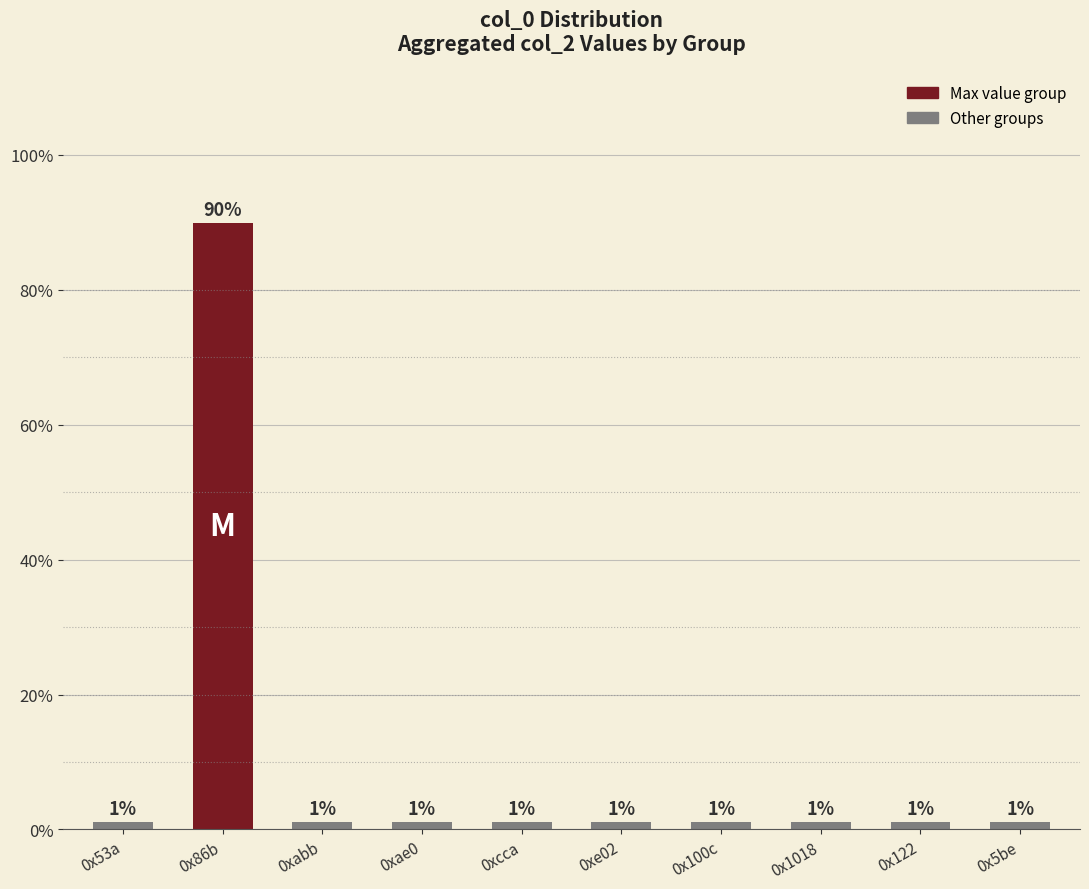

How many bars are there in total?

10